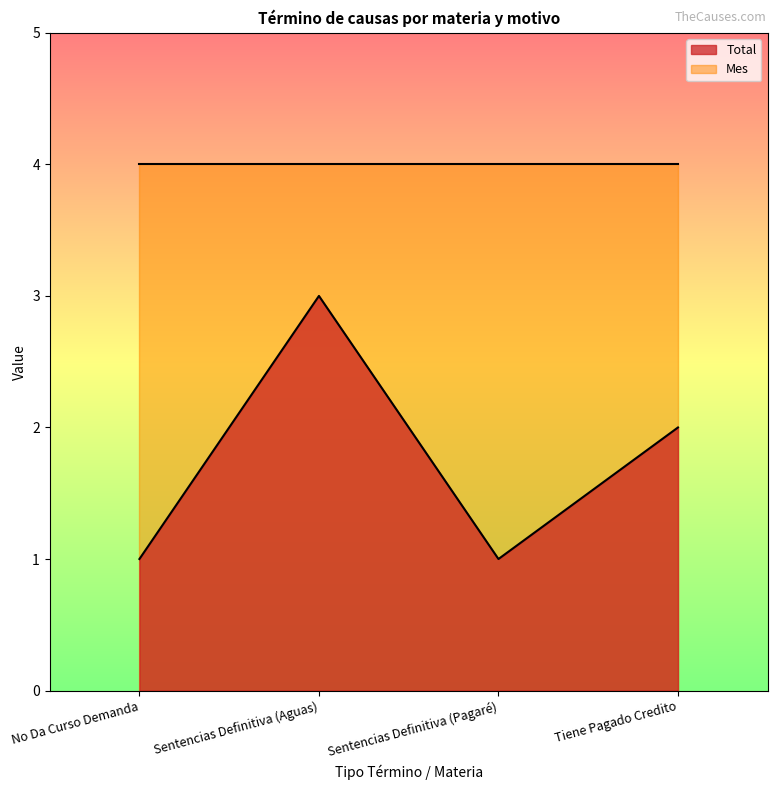

The value at Sentencias Definitiva (Pagaré) is 1. True or false?

True